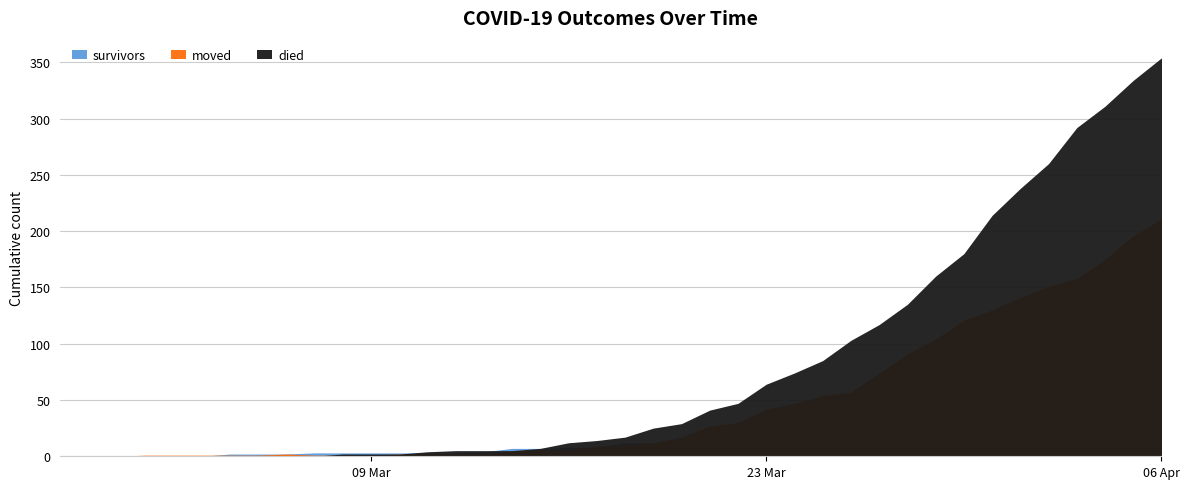

At which label does survivors reach its minimum?

2020-02-27